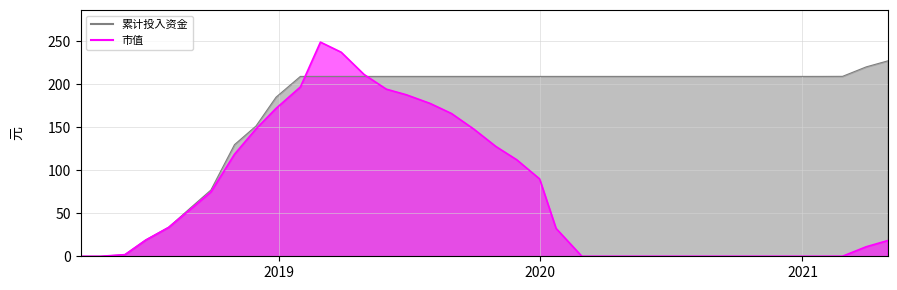

Reading right to left, transcribe all the data shown in this chart.

总资产: 2021-04-30=18.3	2021-03-31=11.1	2021-02-26=0.1	2021-01-29=0.0	2020-12-31=0.0	2020-11-30=0.0	2020-10-30=0.0	2020-09-30=0.0	2020-08-31=0.0	2020-07-31=0.0	2020-06-30=0.0	2020-05-29=0.0	2020-04-30=0.0	2020-03-31=0.0	2020-02-28=0.0	2020-01-23=32.4	2019-12-31=90.0	2019-11-29=112.3	2019-10-31=127.7	2019-09-30=148.0	2019-08-30=166.0	2019-07-31=177.8	2019-06-28=187.8	2019-05-31=194.3	2019-04-30=211.4	2019-03-29=237.3	2019-02-28=249.1	2019-01-31=196.9	2018-12-28=172.0	2018-11-30=148.1	2018-10-31=118.7	2018-09-28=74.7	2018-08-31=55.1	2018-07-31=33.6	2018-06-29=18.8	2018-05-31=1.9	2018-04-27=0.0	2018-03-30=0.0
累计投入资金: 2021-04-30=227.2	2021-03-31=220.3	2021-02-26=209.3	2021-01-29=209.2	2020-12-31=209.2	2020-11-30=209.2	2020-10-30=209.2	2020-09-30=209.2	2020-08-31=209.2	2020-07-31=209.2	2020-06-30=209.2	2020-05-29=209.2	2020-04-30=209.2	2020-03-31=209.2	2020-02-28=209.2	2020-01-23=209.2	2019-12-31=209.2	2019-11-29=209.2	2019-10-31=209.2	2019-09-30=209.2	2019-08-30=209.2	2019-07-31=209.2	2019-06-28=209.2	2019-05-31=209.2	2019-04-30=209.2	2019-03-29=209.2	2019-02-28=209.2	2019-01-31=209.2	2018-12-28=185.0	2018-11-30=151.5	2018-10-31=129.8	2018-09-28=77.0	2018-08-31=56.7	2018-07-31=33.7	2018-06-29=19.0	2018-05-31=1.9	2018-04-27=0.0	2018-03-30=0.0